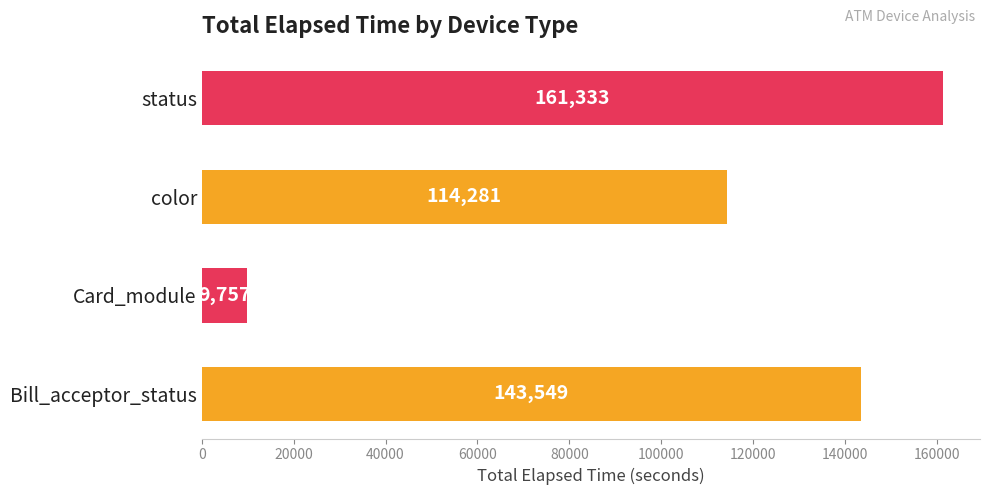

What is the difference between the values at status and Card_module?

151576